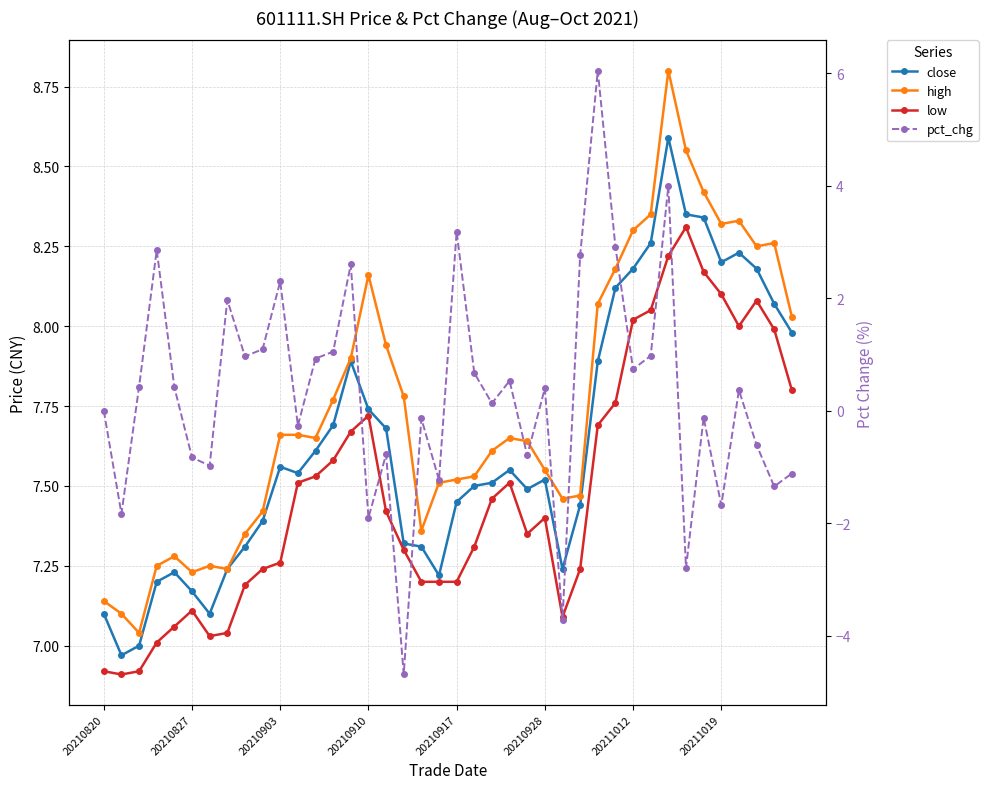

At how many categories does at least one series exceed -2?

40